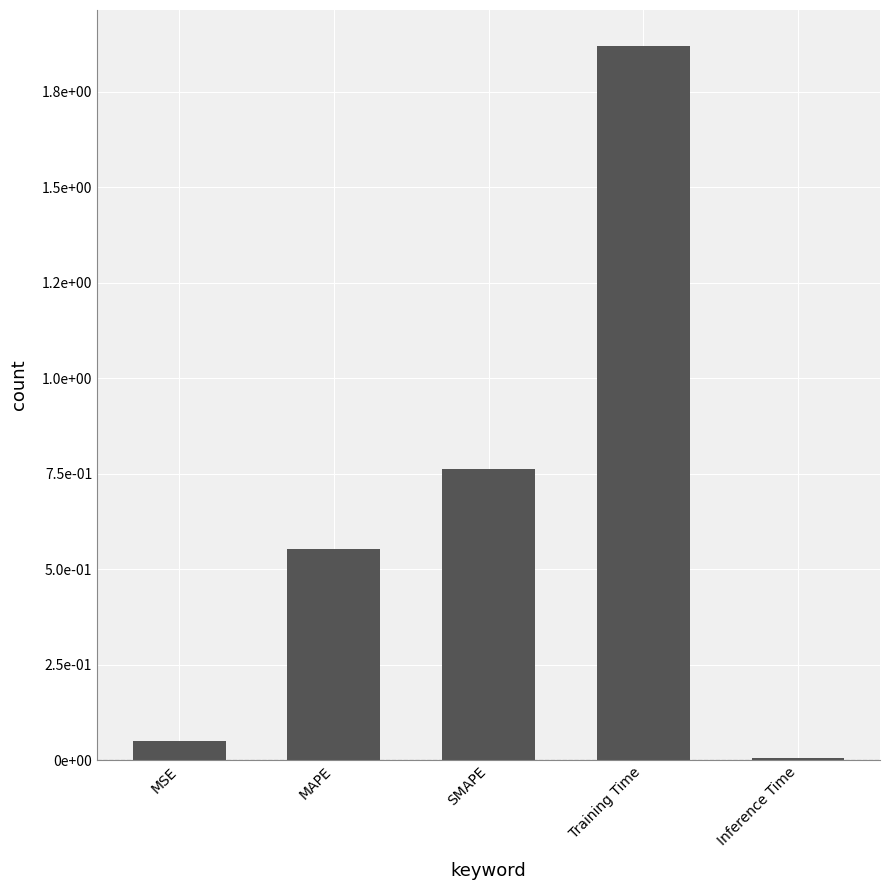

What is the change in value from SMAPE to Inference Time?

-0.8